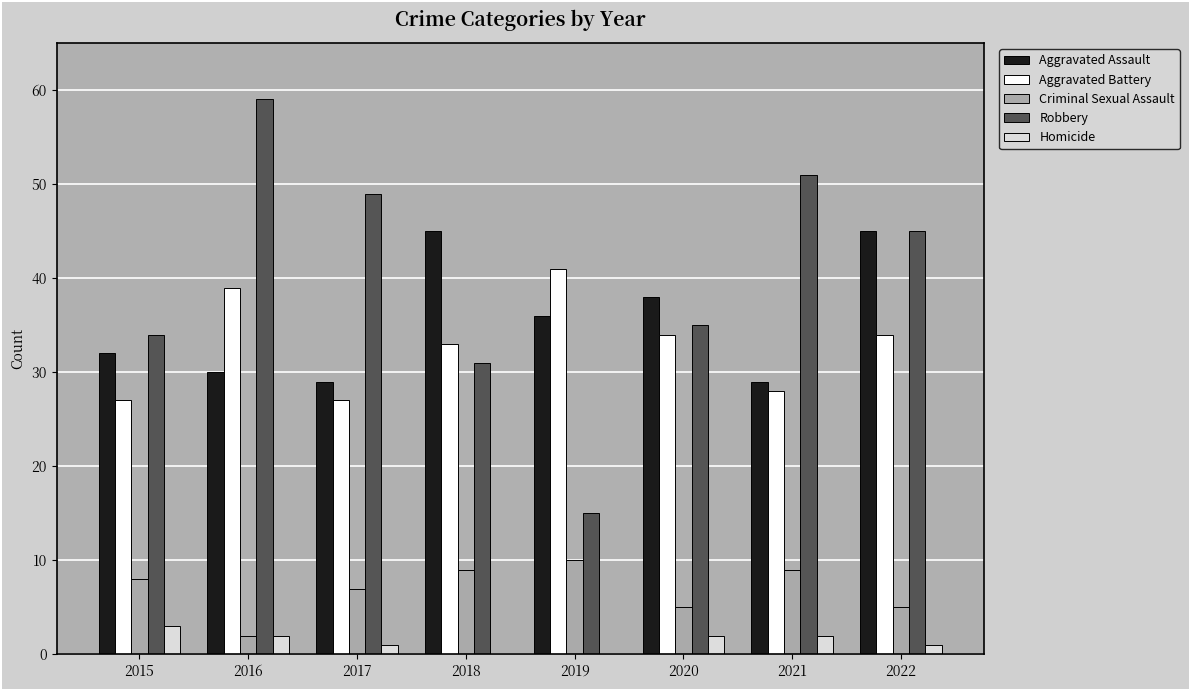

What is the sum of all Homicide values?

11